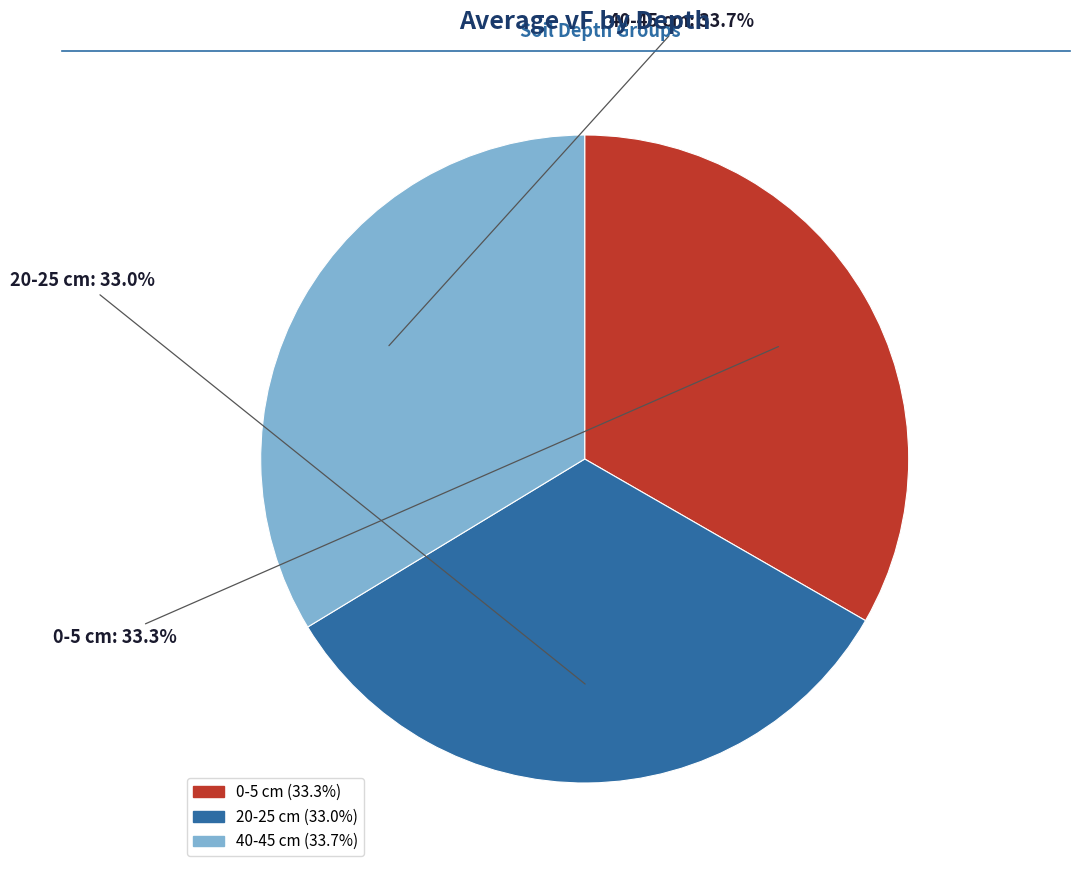

To the nearest percent, what is the combined percentage of 40-45 cm and 0-5 cm?

67%